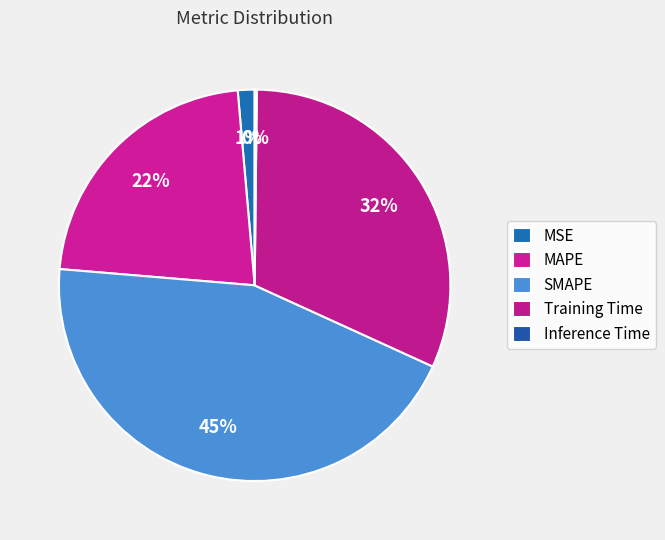

To the nearest percent, what is the average slice percentage?

20%